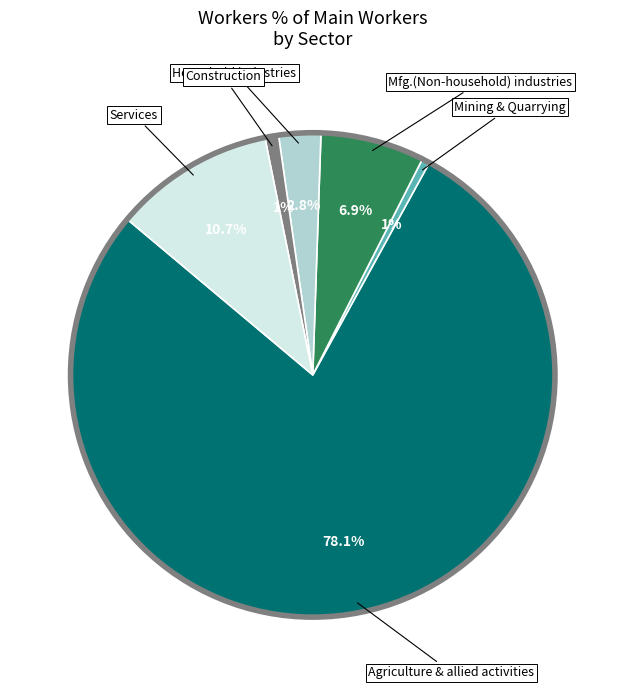

Does any single category account for the majority?

Yes